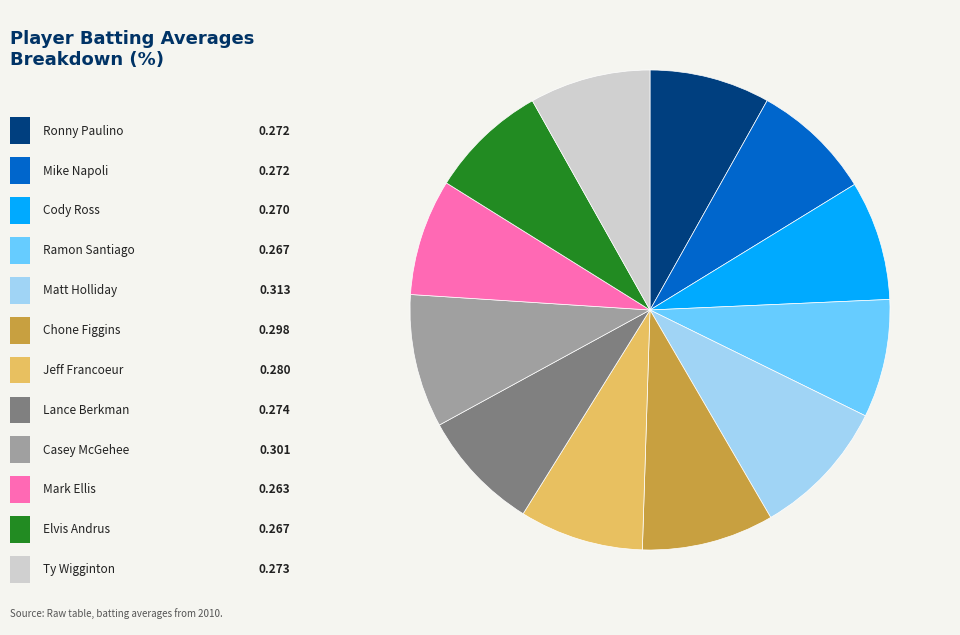

How many slices are in this pie chart?

12